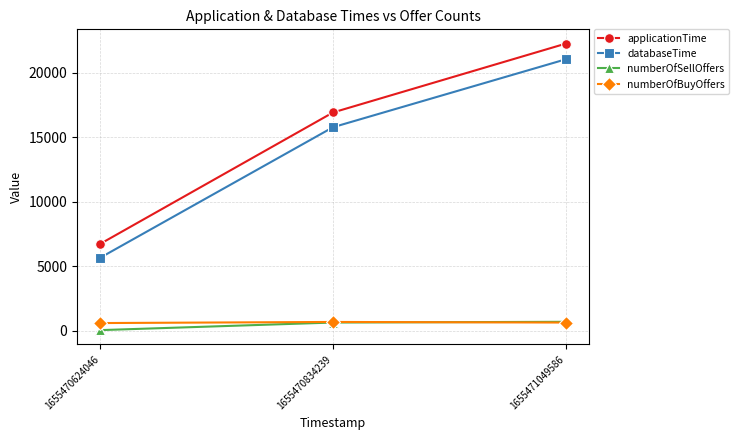

What is the difference between the highest and lowest values at 1655470834239?

16291